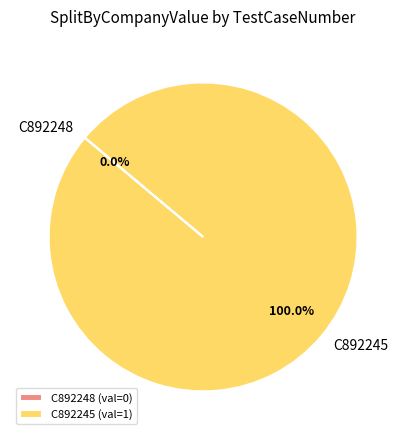

Does C892245 represent more than half of the total?

Yes